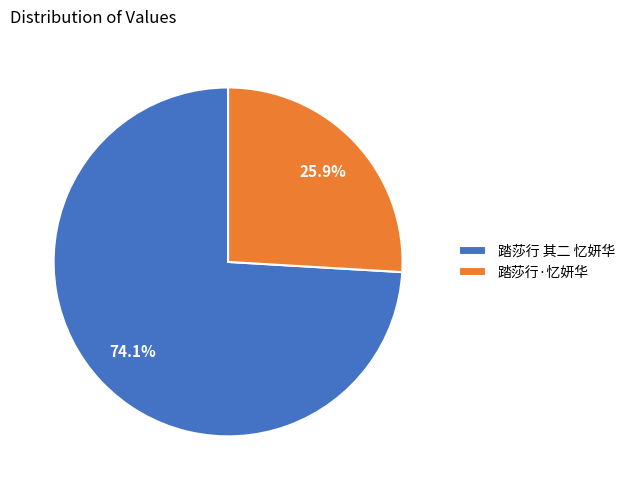

Is 踏莎行·忆妍华 the majority of the pie?

No